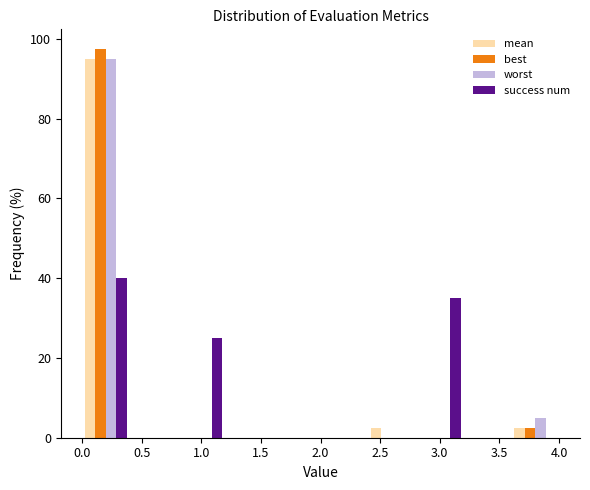

In the best series, which range on the x-axis has the tallest bar?

0.0 to 0.4